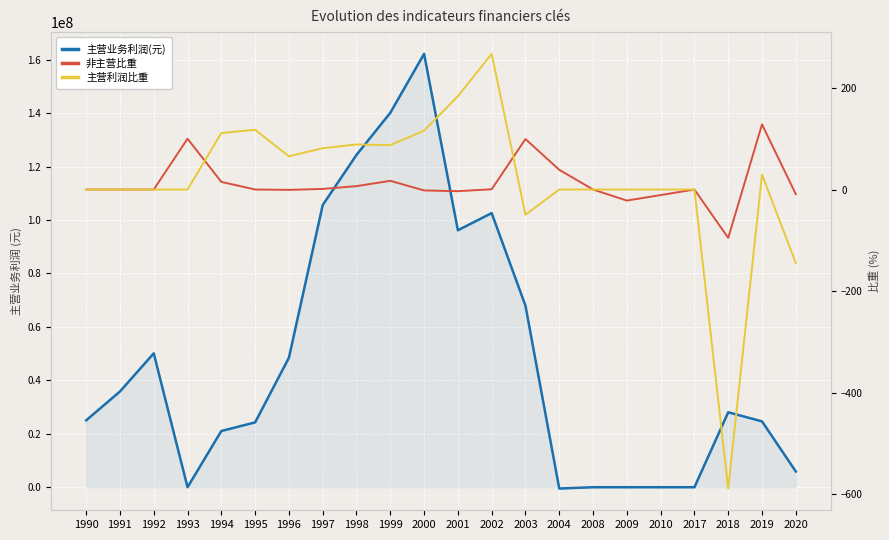

True or false: 主营业务利润(元) has a value of 184284355.6 at 1998.

False